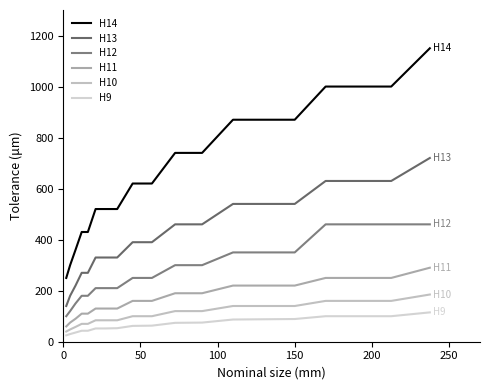

What is the average value of the H9 series?

68